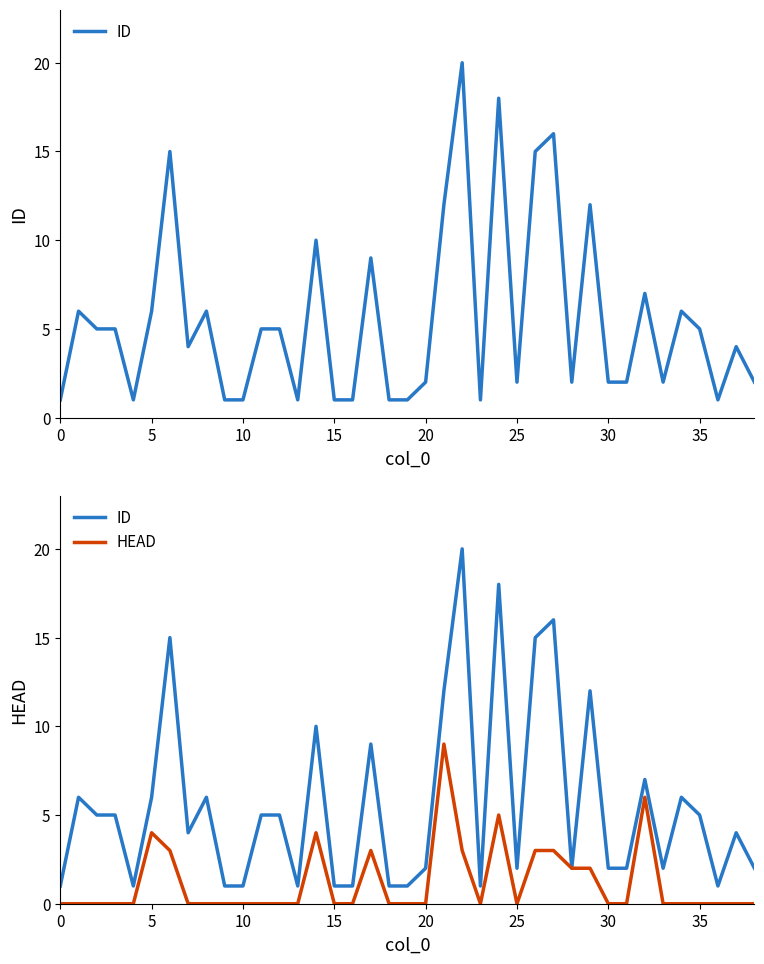

Between 34 and 17, which is larger?

17